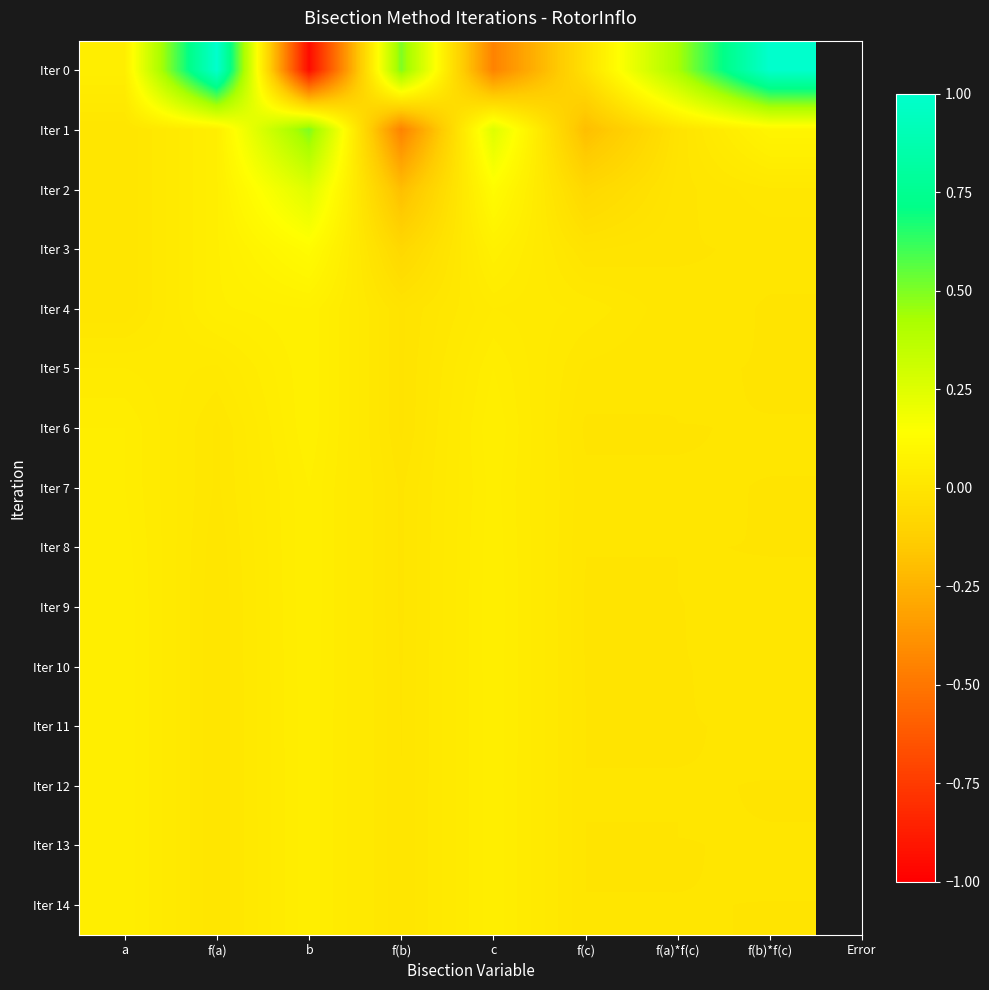

At which category is the sum across all series the highest?

f(a)